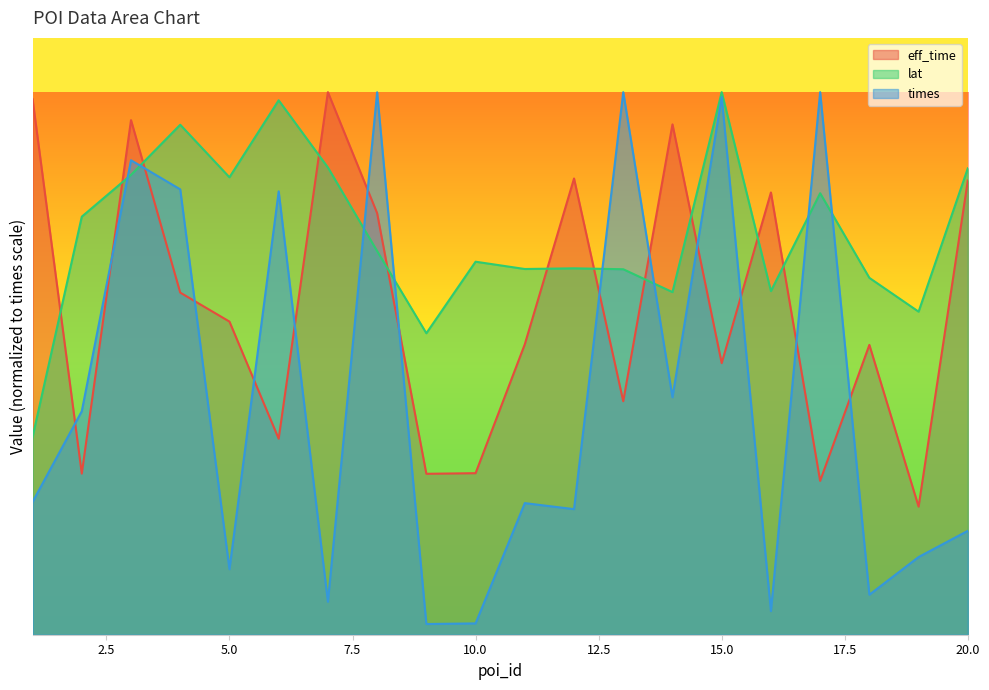

What is the difference between the highest and lowest values at 15?

556865.2